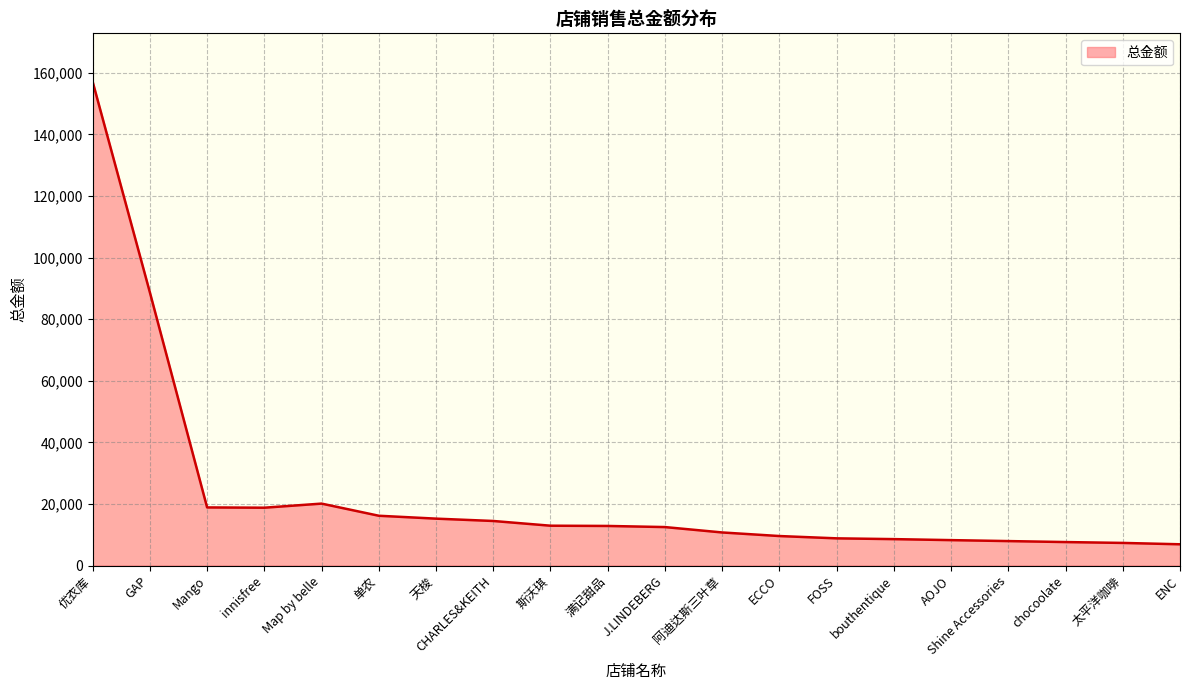

What is the change in value from Mango to Shine Accessories?

-10927.0